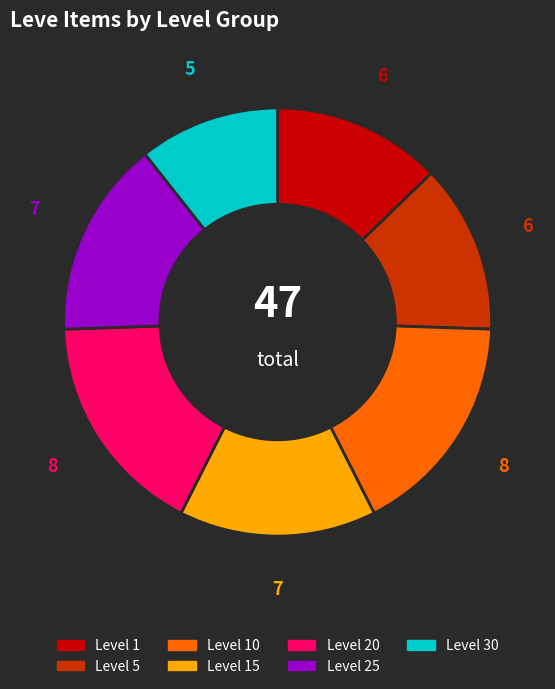

Does any single category account for the majority?

No